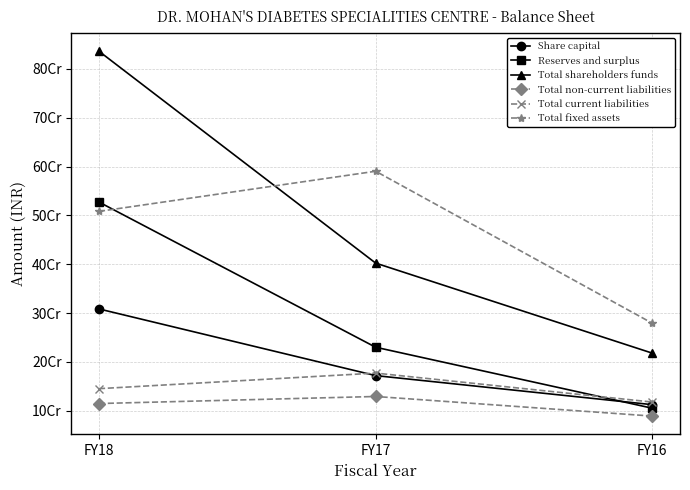

Between FY18 and FY16, which is larger?

FY18